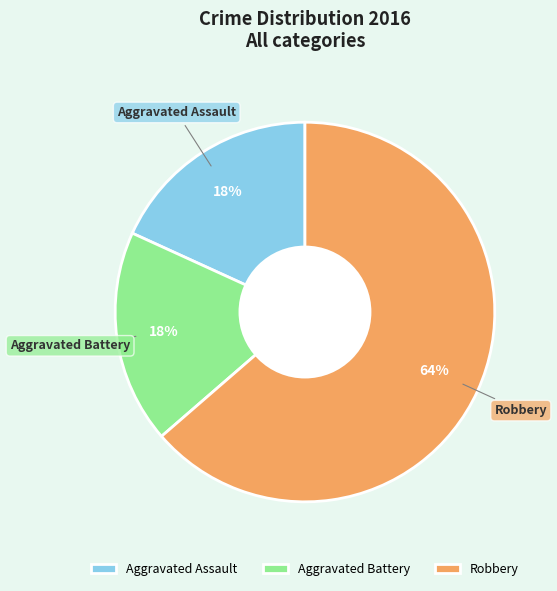

Which category has the biggest portion of the pie?

Robbery